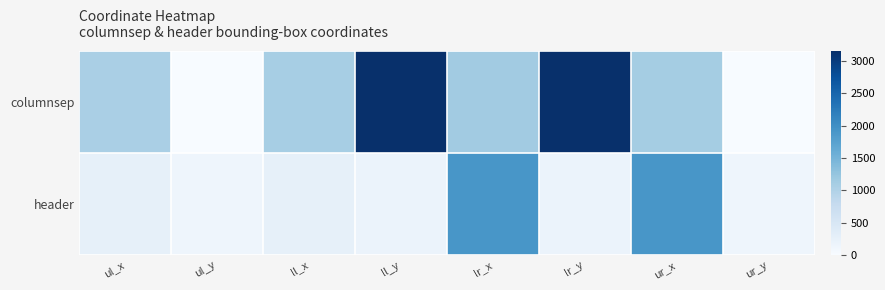

Between ll_x and ll_y, which series saw the biggest shift?

columnsep